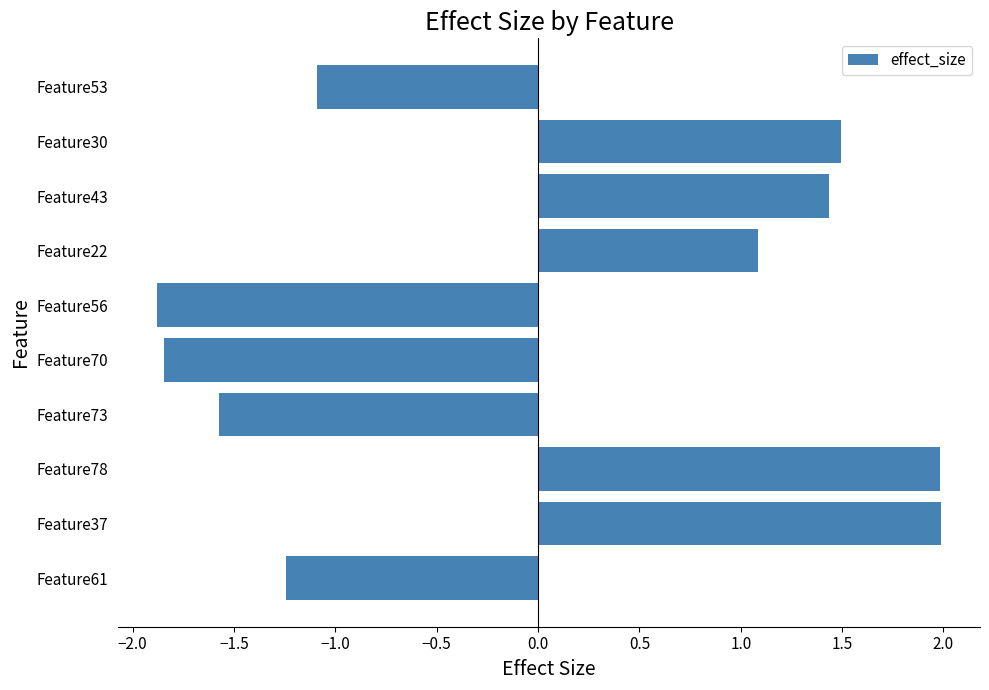

The chart shows a value of -2.7 at Feature56. True or false?

False